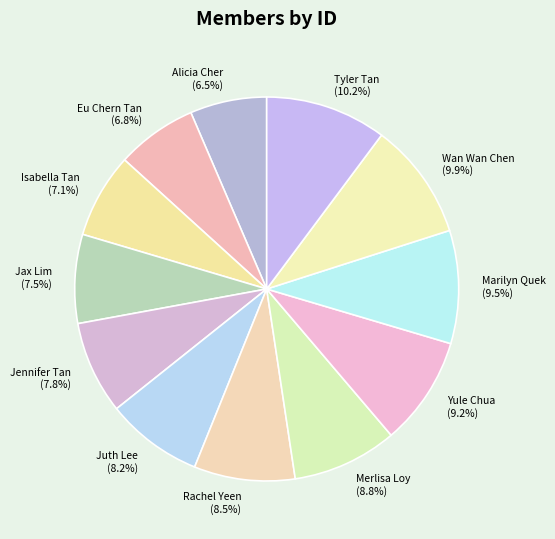

To the nearest percent, what is the difference between the largest and smallest slice percentages?

4%